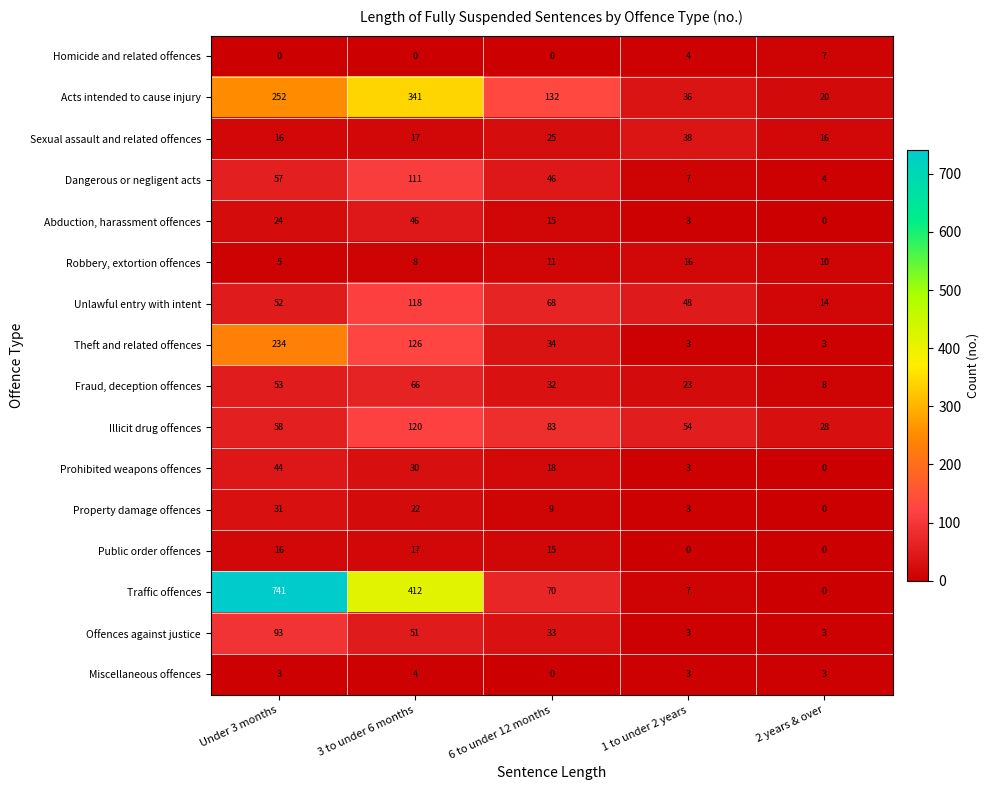

The Public order offences series shows 16 at Under 3 months. True or false?

True